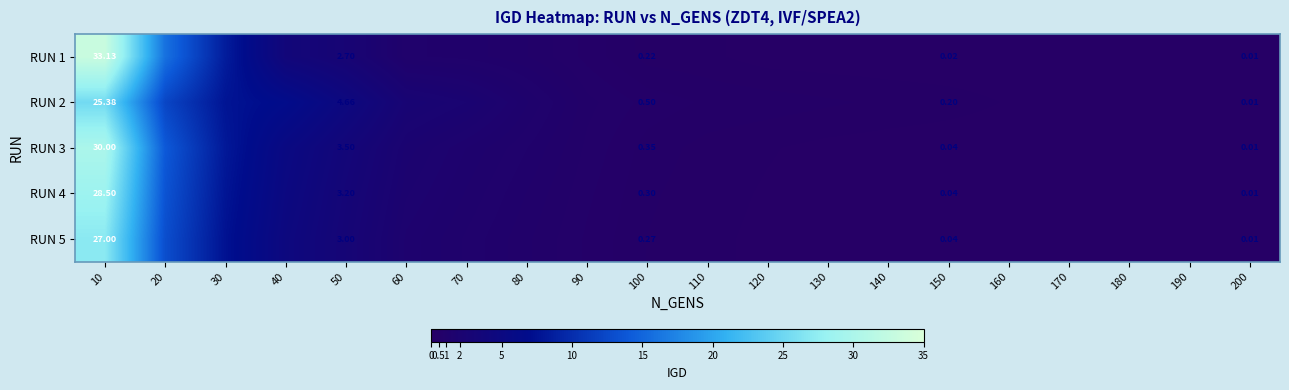

Is the value of RUN 4 at 200 greater than the value of RUN 1 at 100?

No